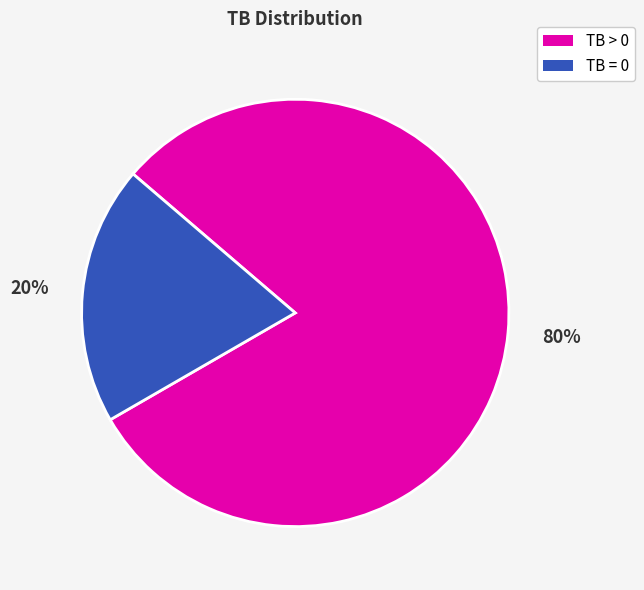

Is there a majority slice in this chart?

Yes